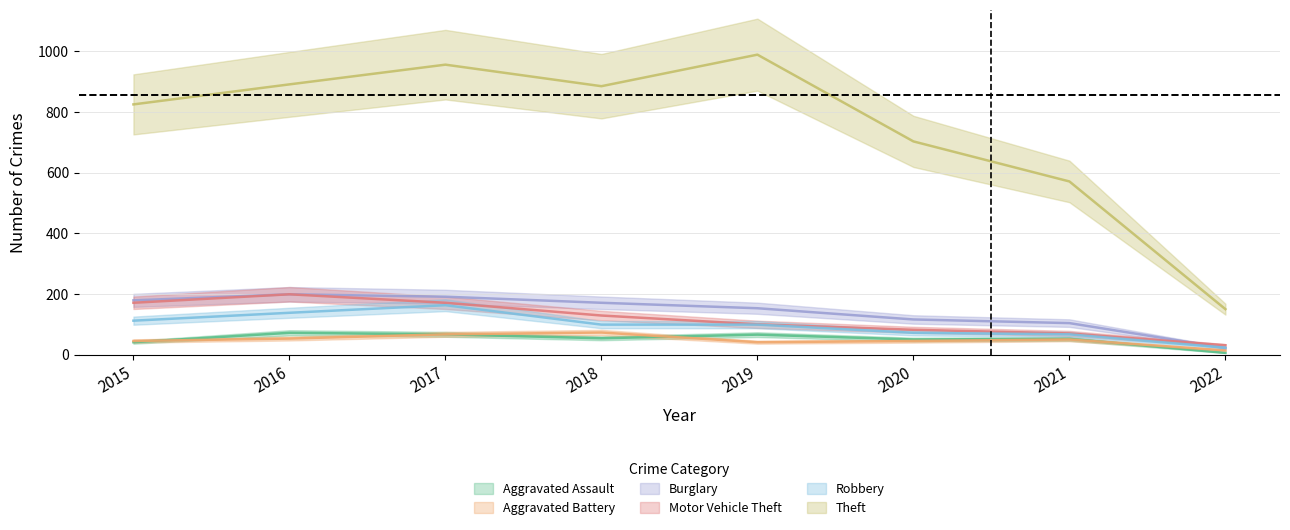

Which series has the largest range (max minus min)?

Theft